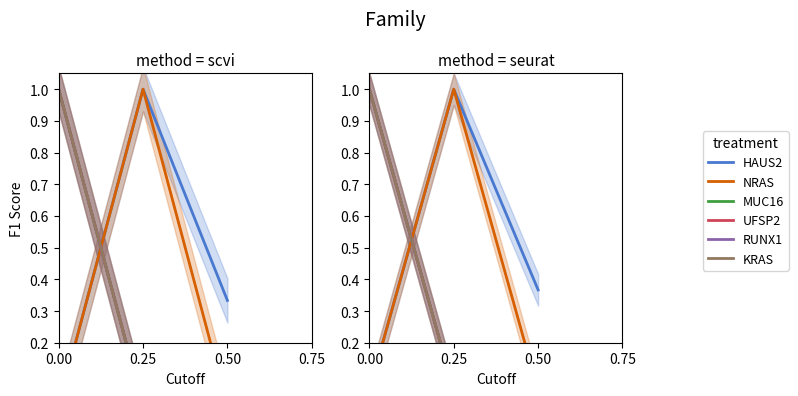

What is the average value of the MUC16 series?

0.4